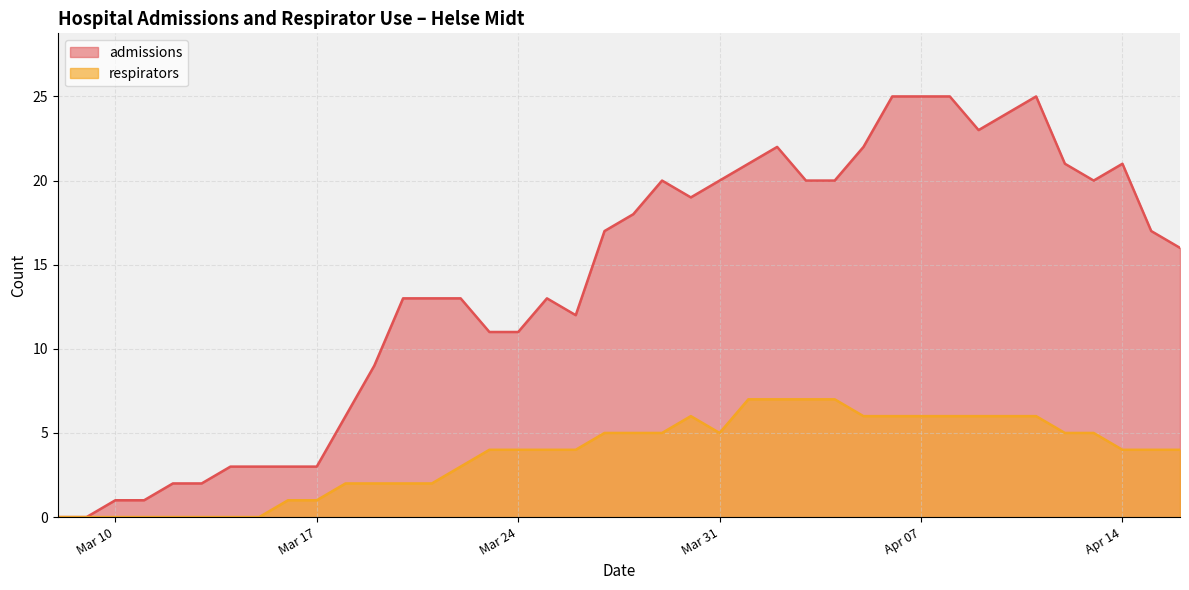

True or false: respirators and admissions intersect in this chart.

False